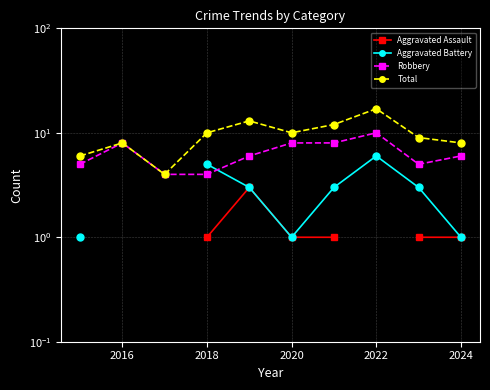

What are all the series names shown in the legend?

Aggravated Assault, Aggravated Battery, Robbery, Total